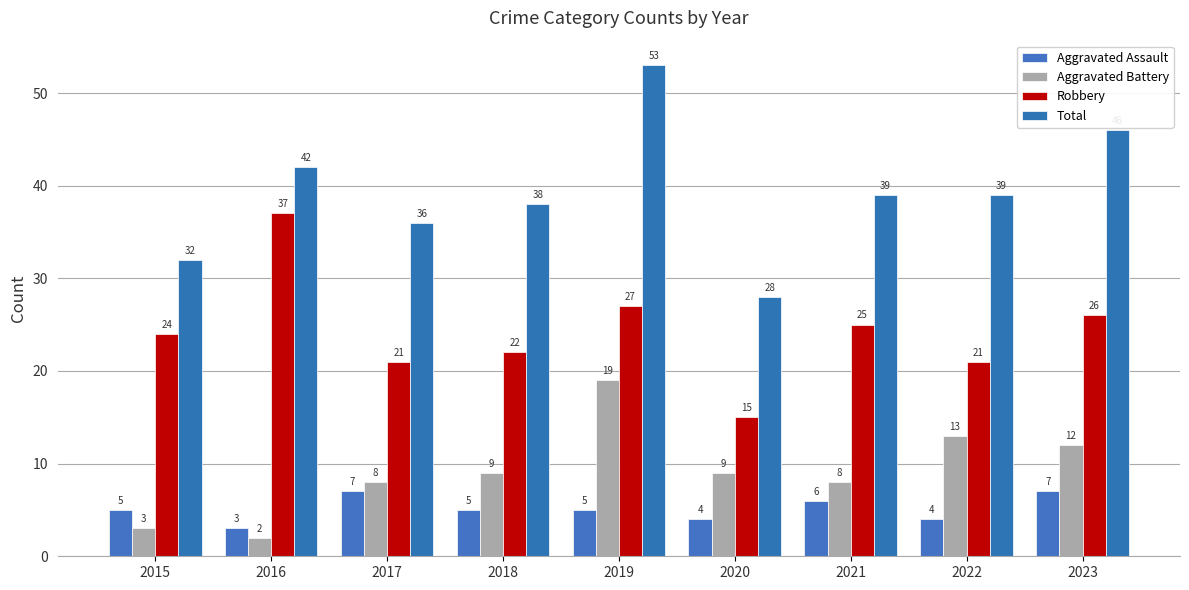

Rank the series at 2019 from highest to lowest value.

Total, Robbery, Aggravated Battery, Aggravated Assault